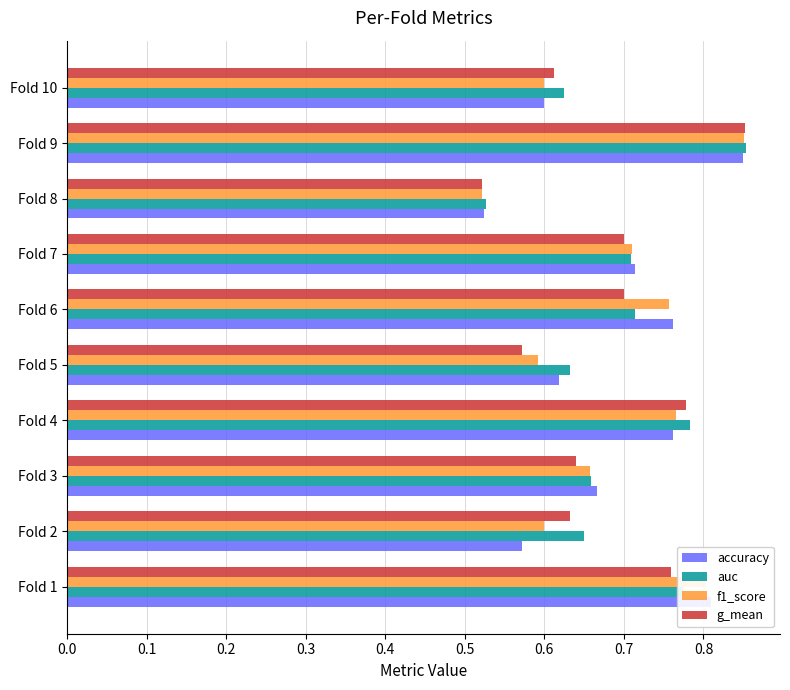

Which category has the lowest value across all series?

Fold 8